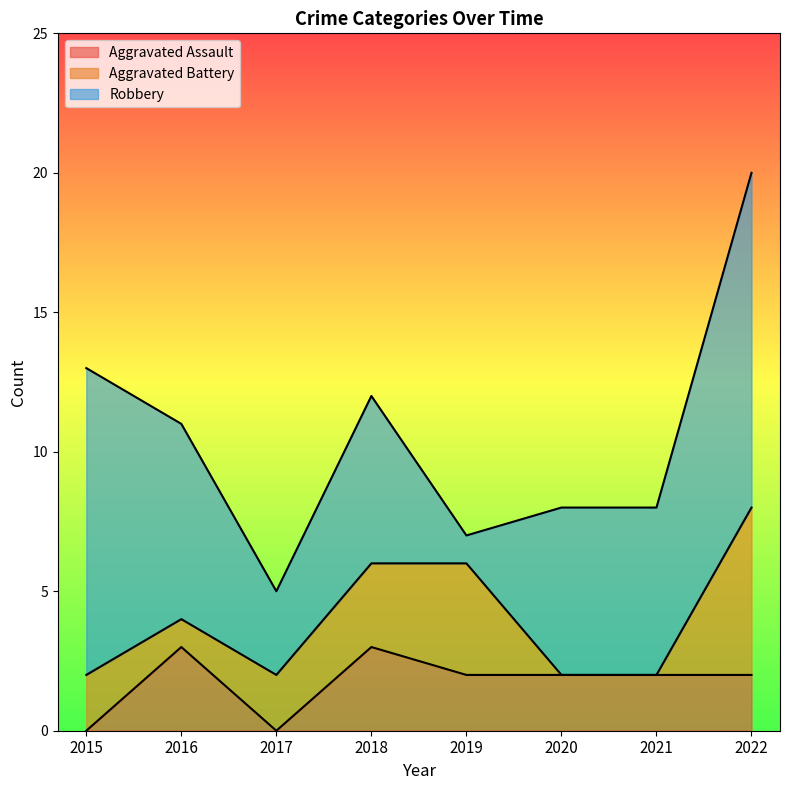

Which series has the largest range (max minus min)?

Robbery